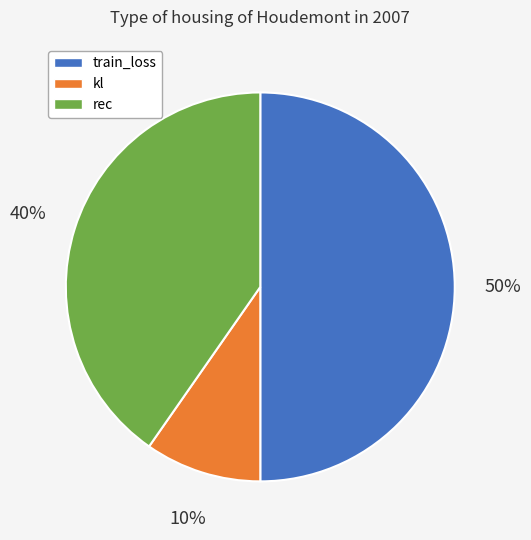

To the nearest percent, what is the average slice percentage?

33%